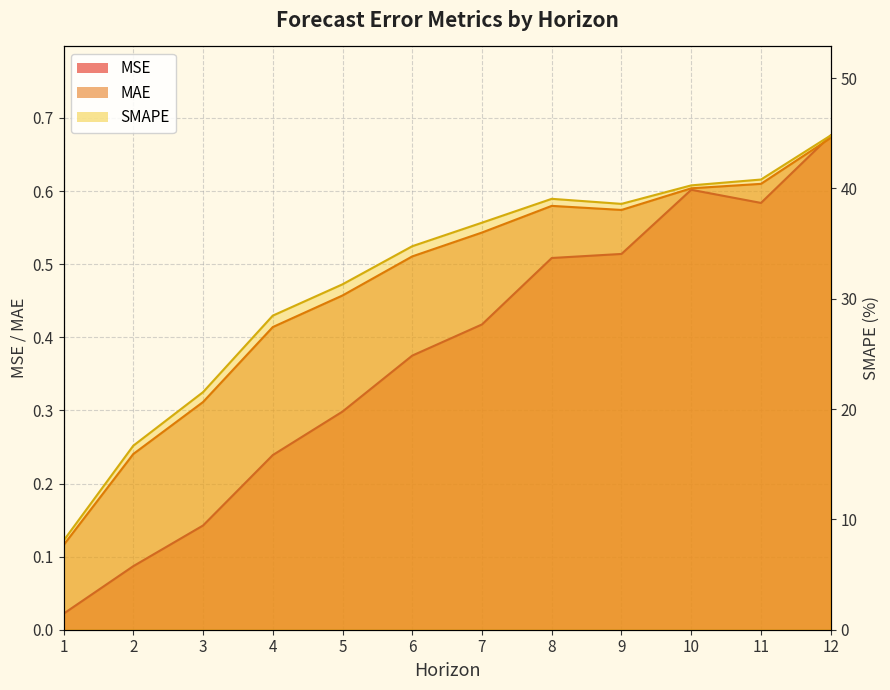

Is the value of MAE at 10 greater than the value of SMAPE at 5?

No